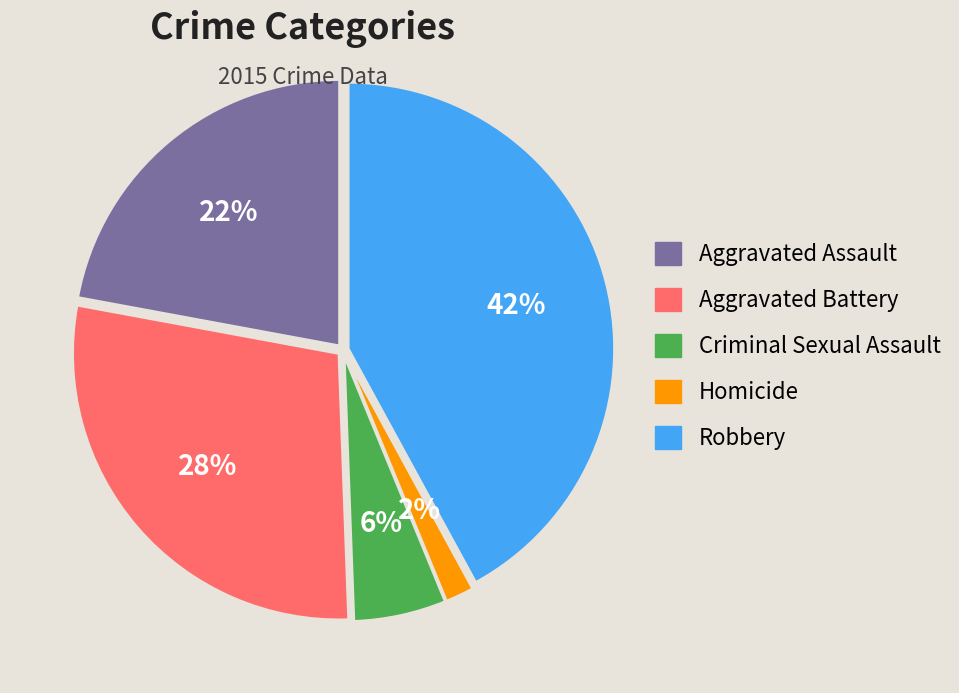

What percentage is the Aggravated Battery slice, to the nearest percent?

28%